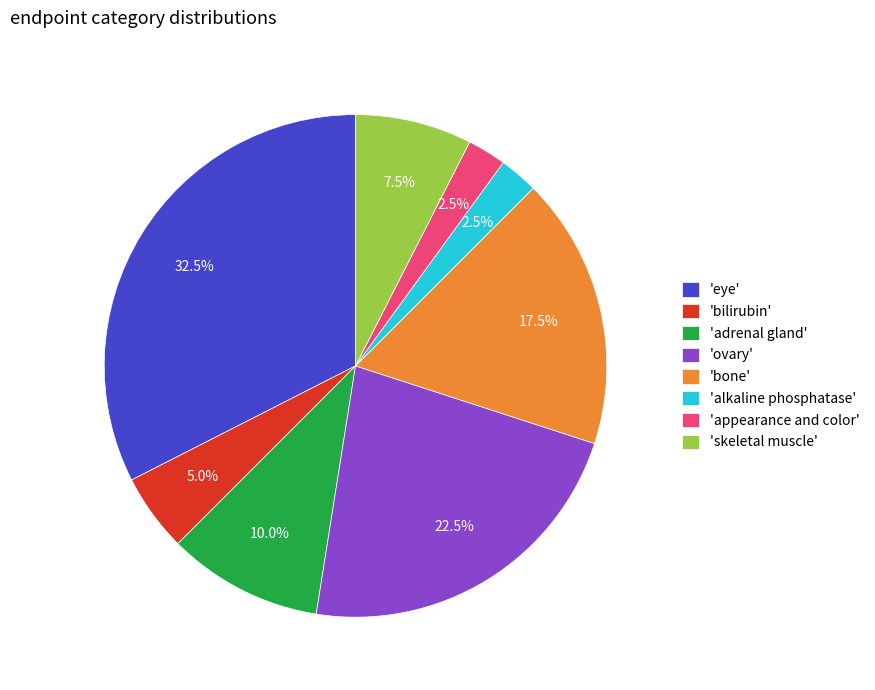

Combined, do 'ovary' and 'alkaline phosphatase' account for over 50%?

No